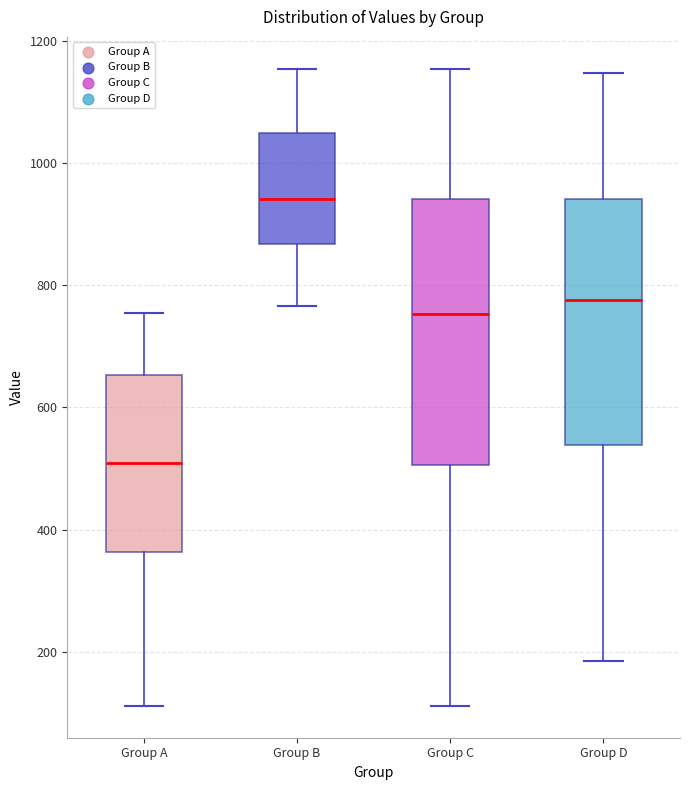

Where is the lower edge of the box for Group A on the y-axis? The values are not printed on the chart, so give them approximately, as read against the axis.

360